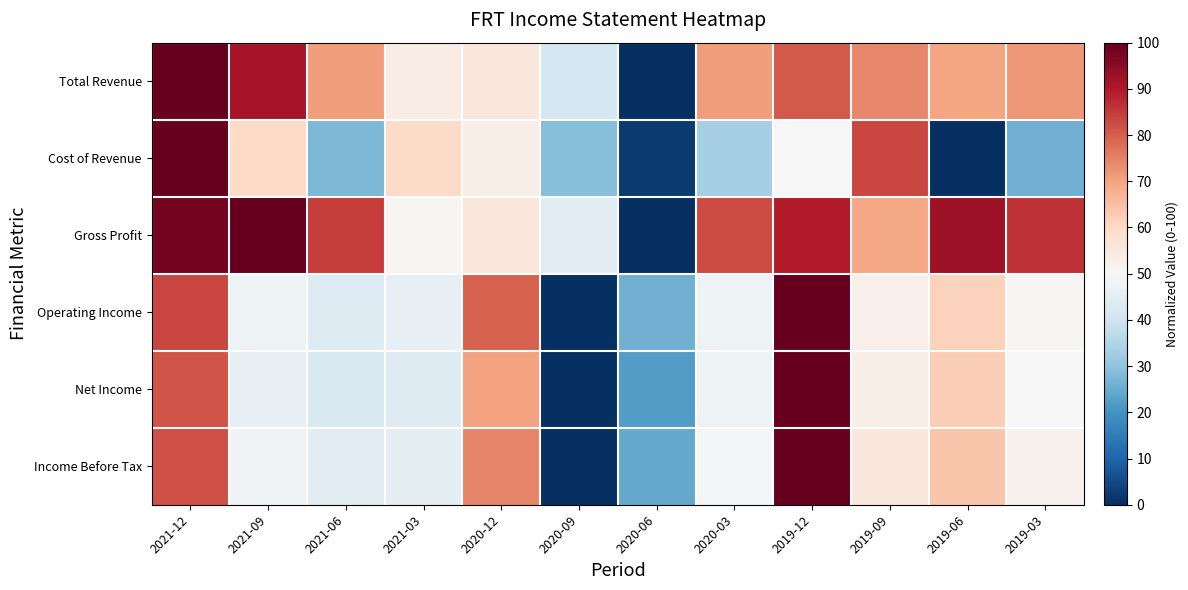

At 2020-12, list the series in order from smallest to largest.

Cost of Revenue, Gross Profit, Total Revenue, Net Income, Income Before Tax, Operating Income